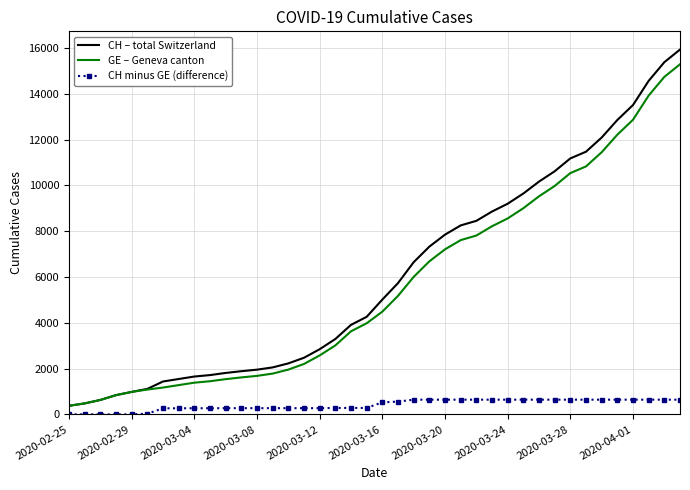

True or false: CH minus GE (difference) and CH – total Switzerland intersect in this chart.

False